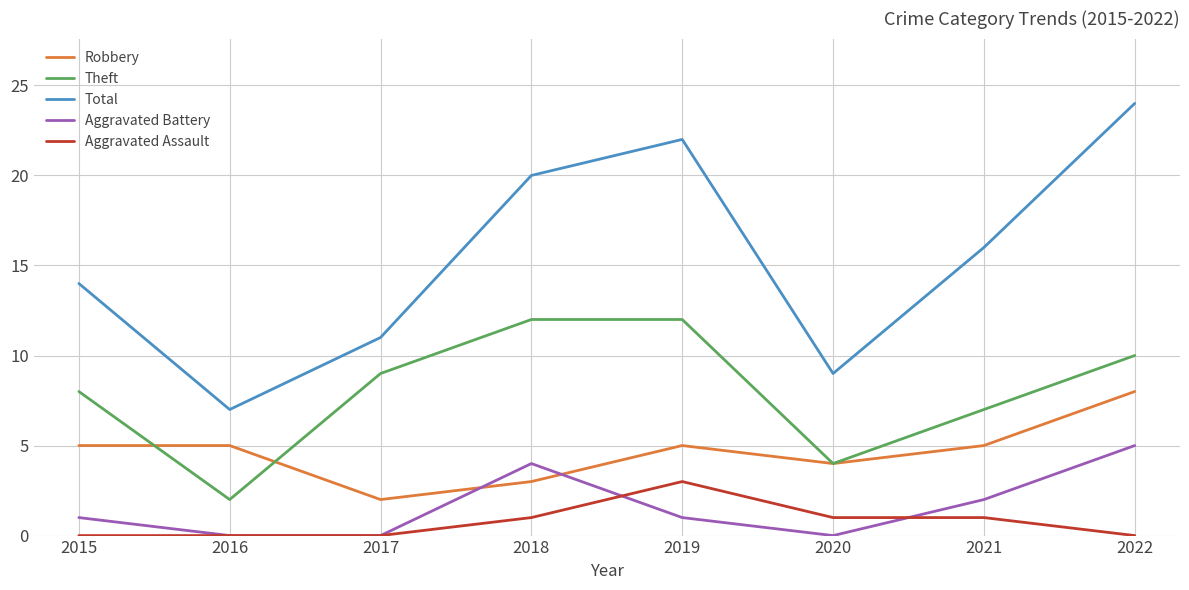

What is the highest value of the Robbery series?

8